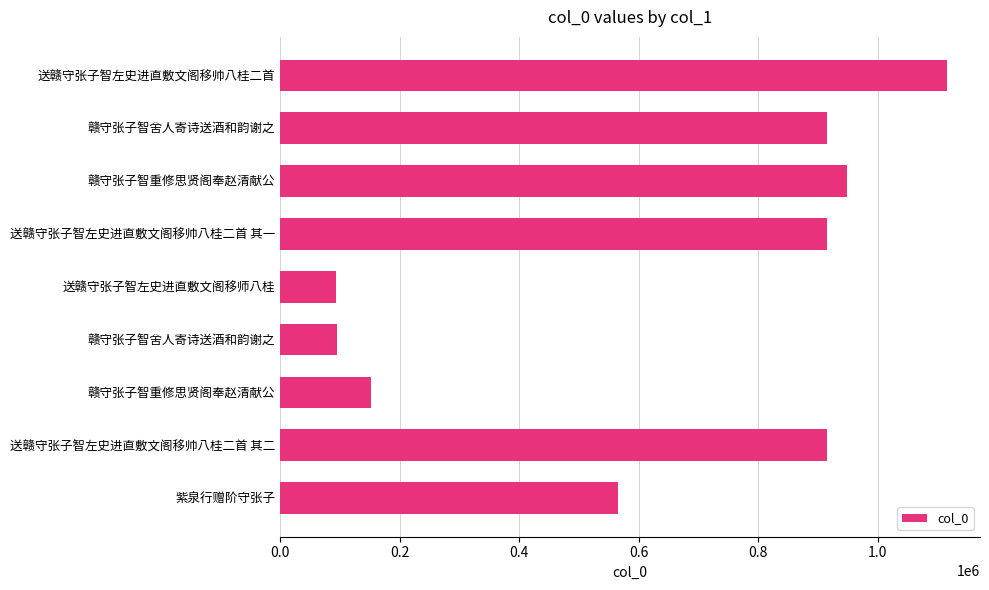

How many data points does each series have?

9